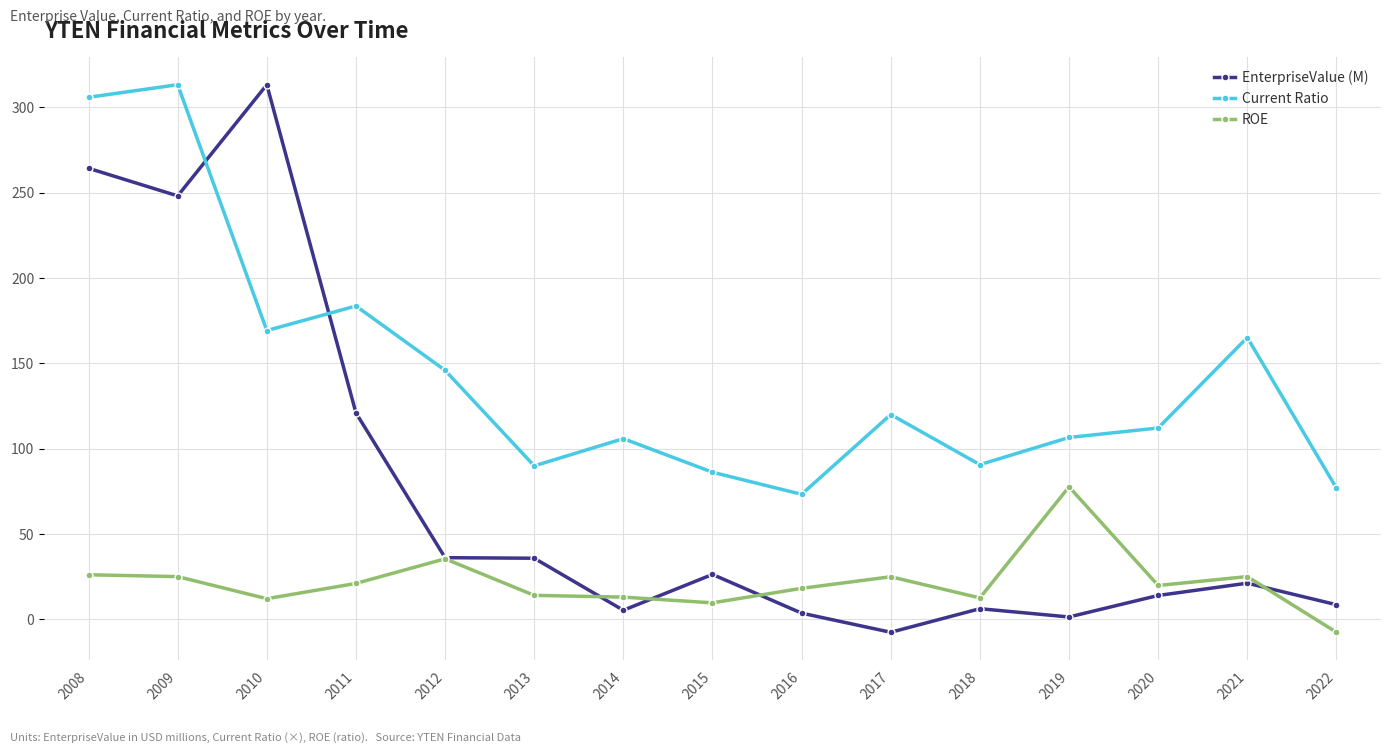

Is it true that ROE equals -3.1 at 2022?

True